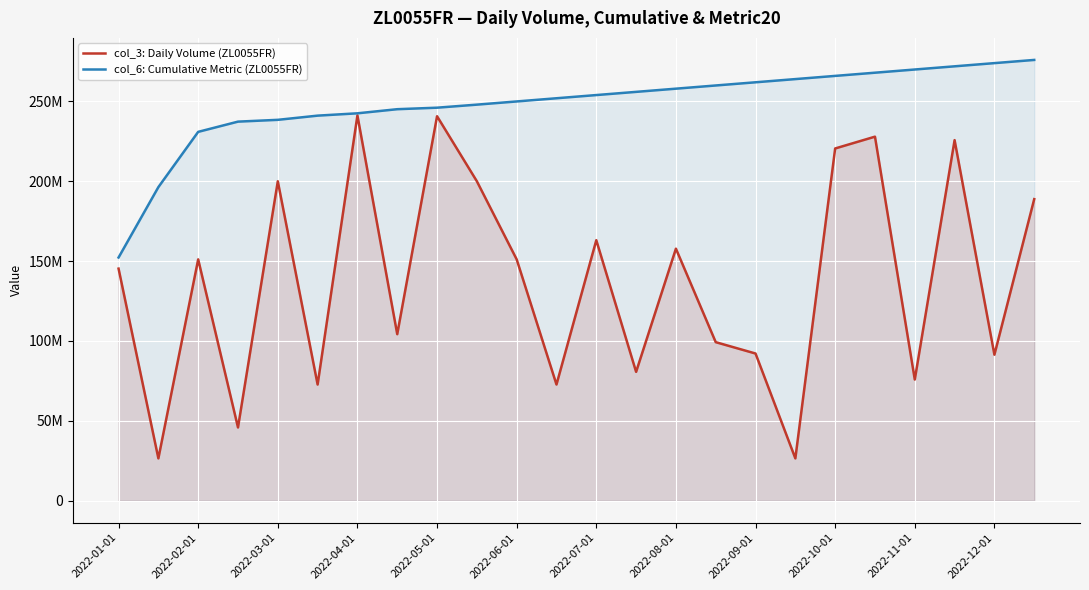

List the labels in order of col_6: Cumulative Metric (ZL0055FR) value, smallest first.

2022-01-01, 2022-02-01, 2022-03-01, 2022-04-01, 2022-05-01, 2022-06-01, 2022-07-01, 2022-08-01, 2022-09-01, 2022-10-01, 2022-11-01, 2022-12-01, 12, 13, 14, 15, 16, 17, 18, 19, 20, 21, 22, 23